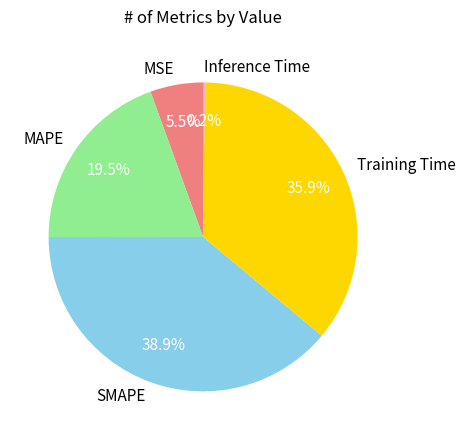

Does MAPE represent more than half of the total?

No